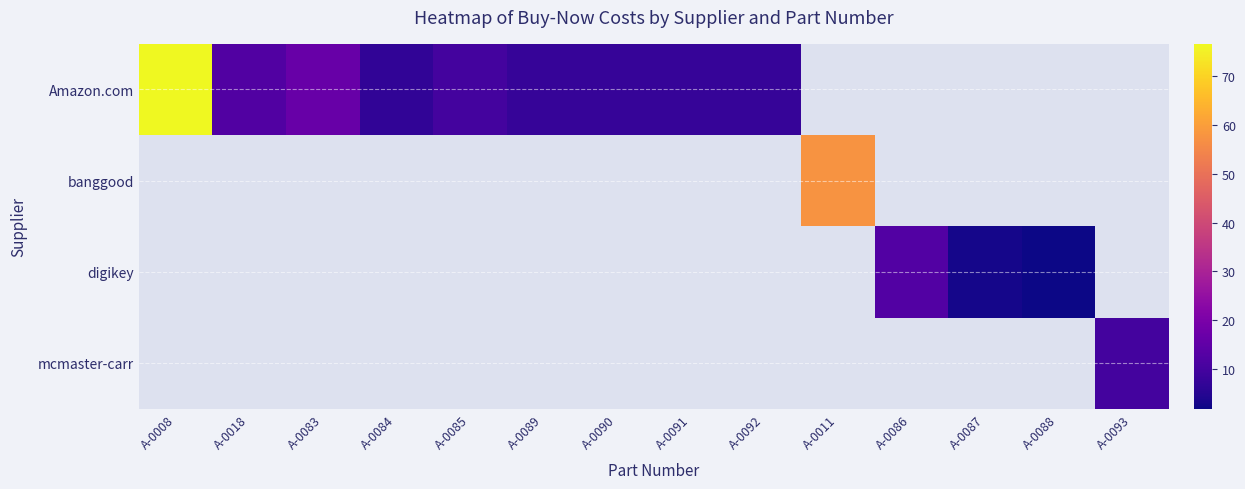

Is the value of banggood at A-0084 greater than the value of digikey at A-0018?

No